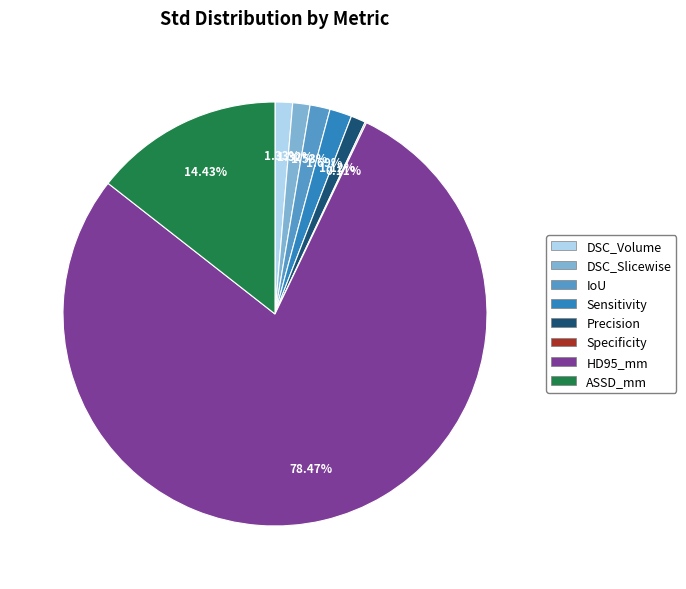

Is there any slice that represents more than half of the pie?

Yes